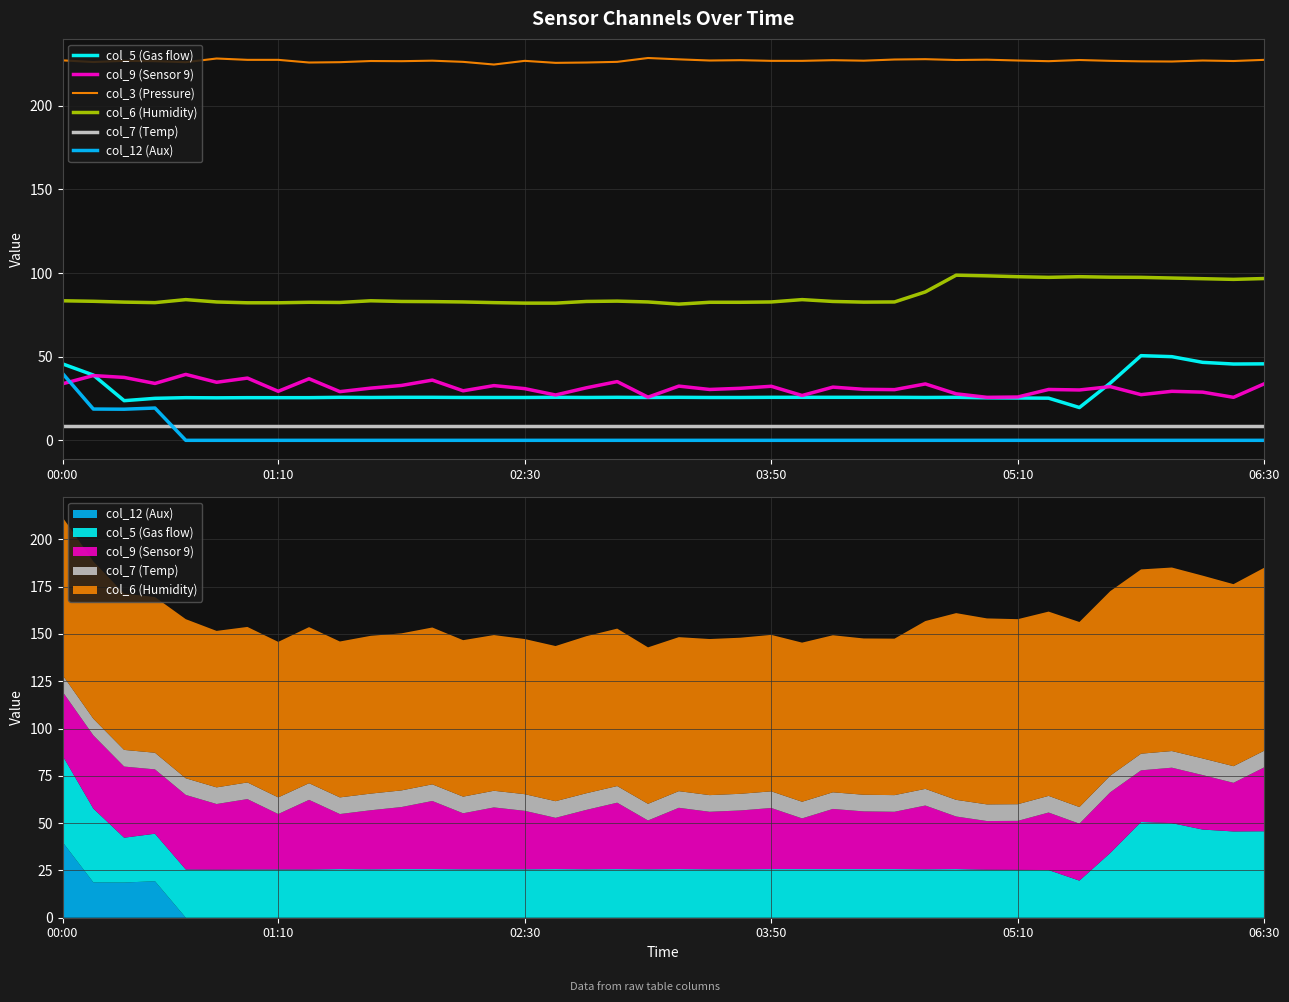

What is the difference between the col_6 (Humidity) values at 10 and 01:10?

0.3